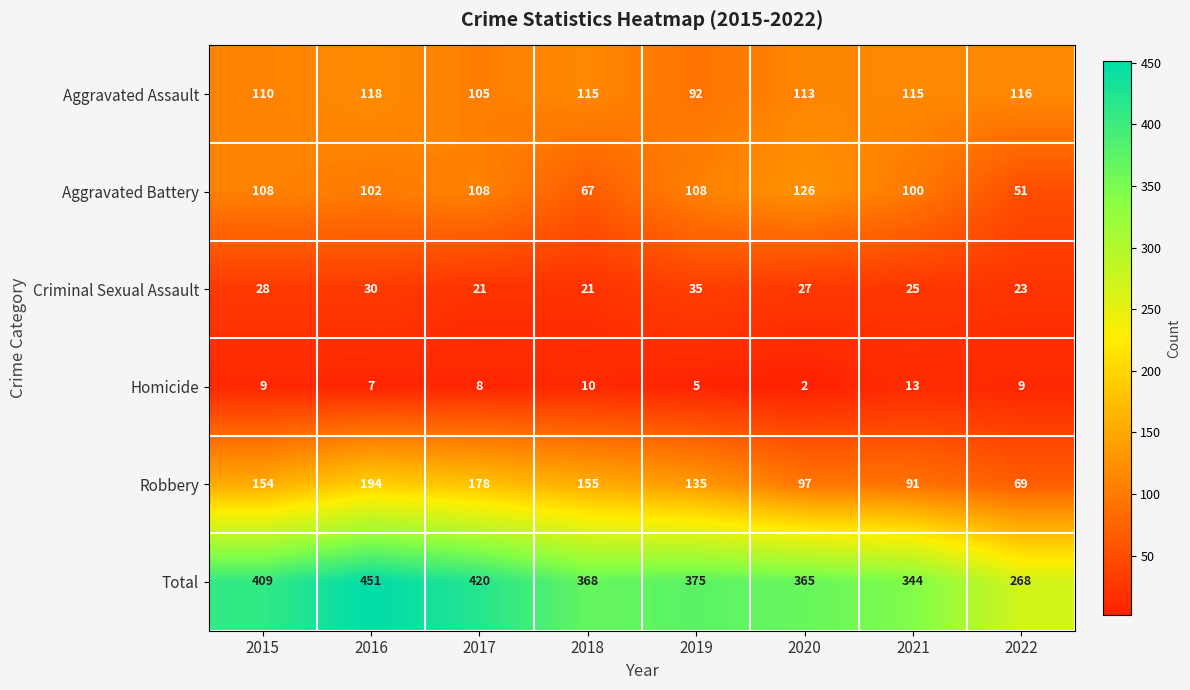

Rank the series at 2015 from highest to lowest value.

Total, Robbery, Aggravated Assault, Aggravated Battery, Criminal Sexual Assault, Homicide